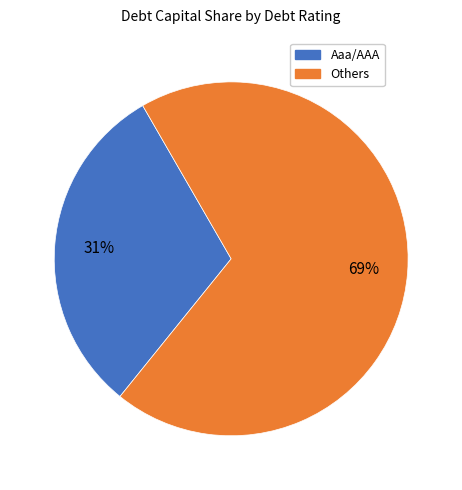

What is the smallest slice in the pie chart?

Aaa/AAA